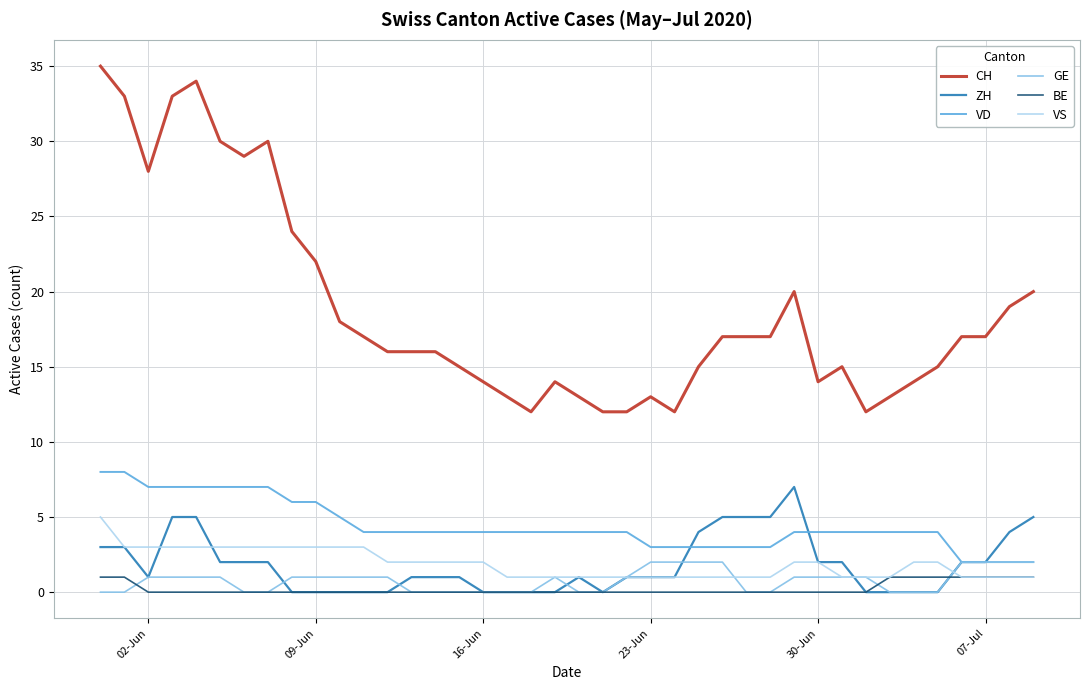

True or false: VD and CH cross at least once.

False